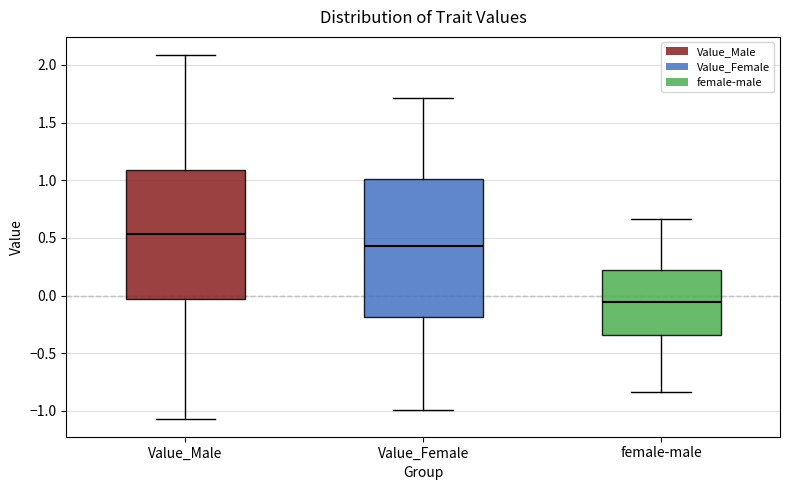

Where does the lower whisker of the box for female-male end on the y-axis? The values are not printed on the chart, so give them approximately, as read against the axis.

-0.85